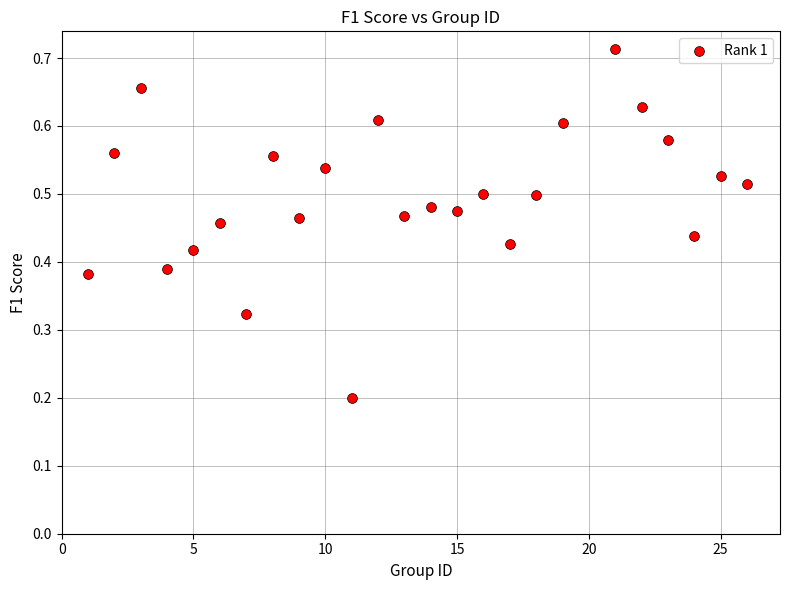

What is the range of X values (max minus min)?

25.0